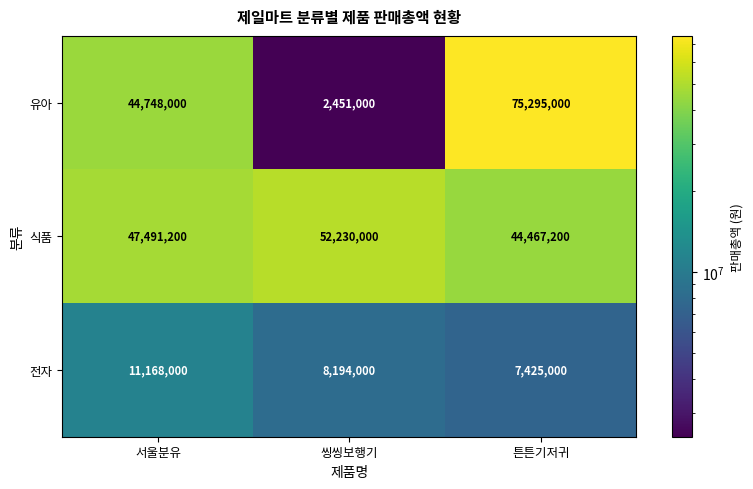

Rank the series by their maximum value, from lowest to highest.

전자, 식품, 유아